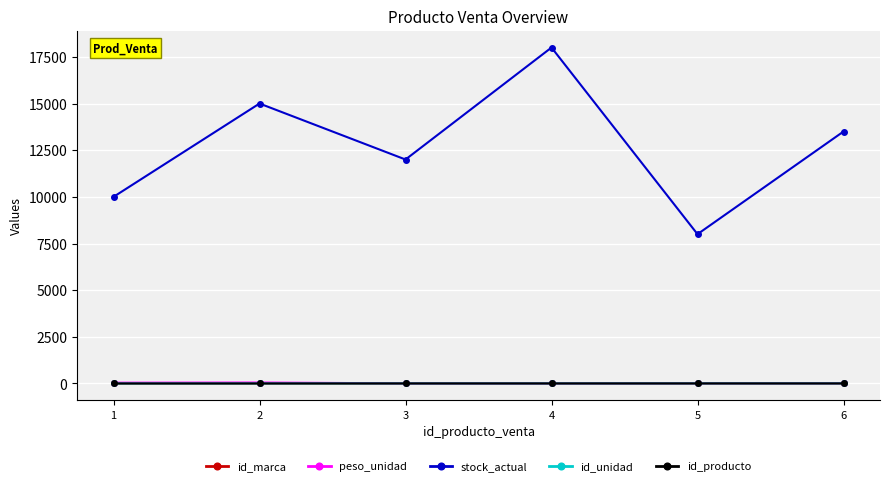

True or false: id_producto and stock_actual cross at least once.

False